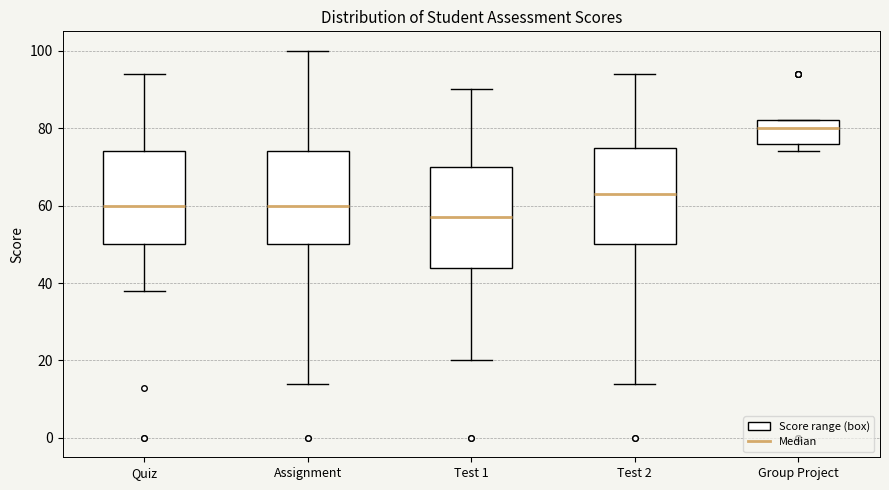

Reading left to right, read every box against the y-axis: the position of its median line, the range the box covers, and the ends of its whiskers. The values are not printed on the chart, so give them approximately, as read against the axis.

Quiz: median 60, box 50 to 74, whiskers 38 to 94
Assignment: median 60, box 50 to 74, whiskers 14 to 100
Test 1: median 58, box 44 to 70, whiskers 20 to 90
Test 2: median 64, box 50 to 76, whiskers 14 to 94
Group Project: median 80, box 76 to 82, whiskers 74 to 82